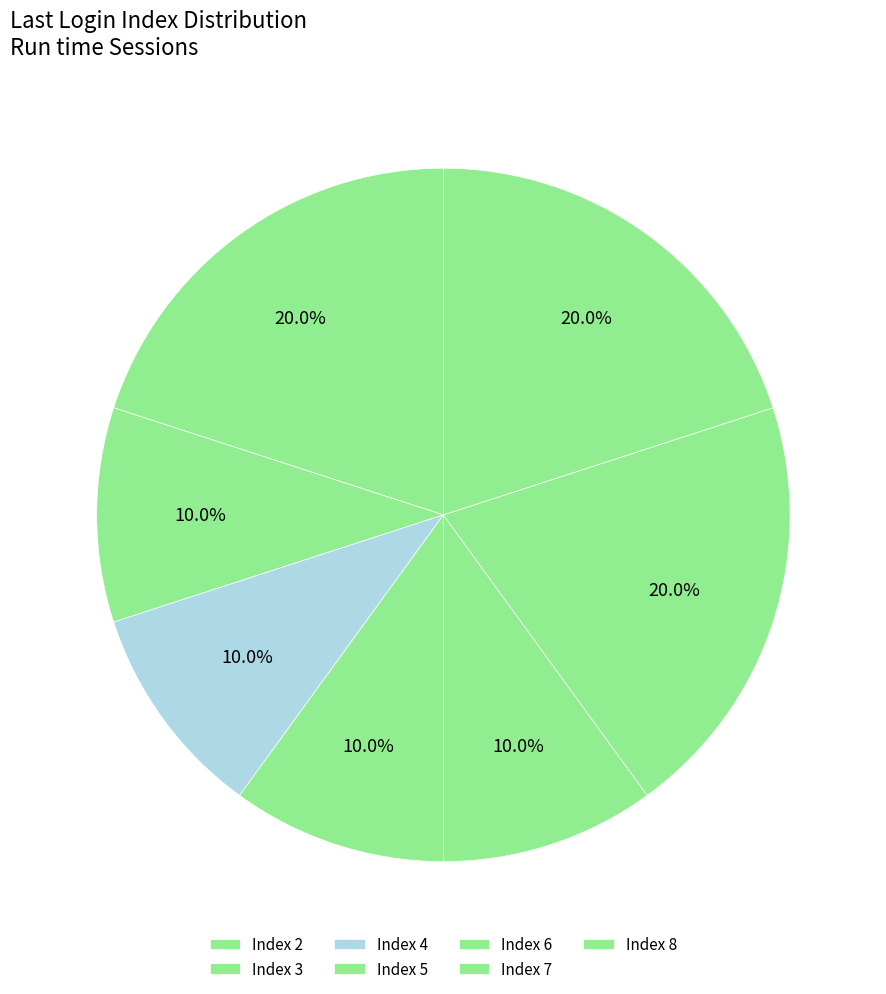

Count the number of slices in the pie.

7